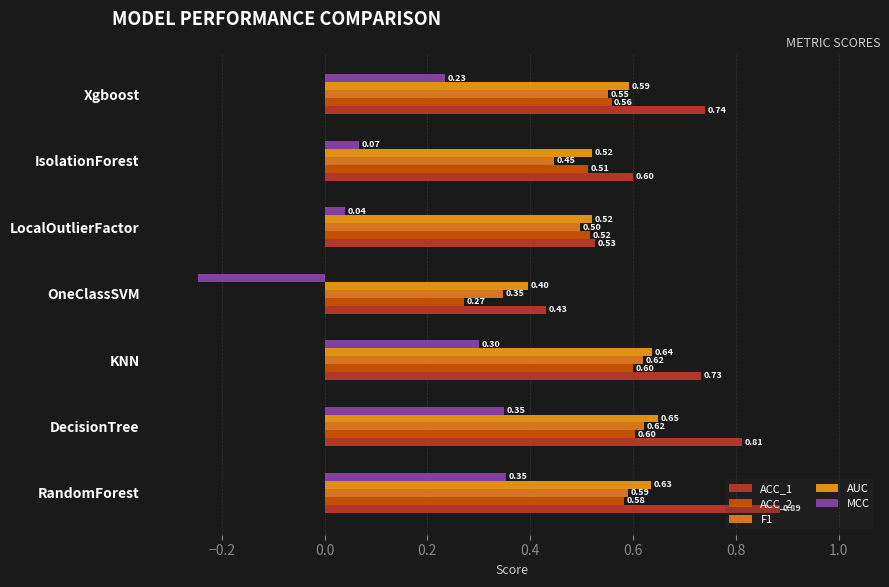

Count the ACC_1 values in the range 0 to 1.

7